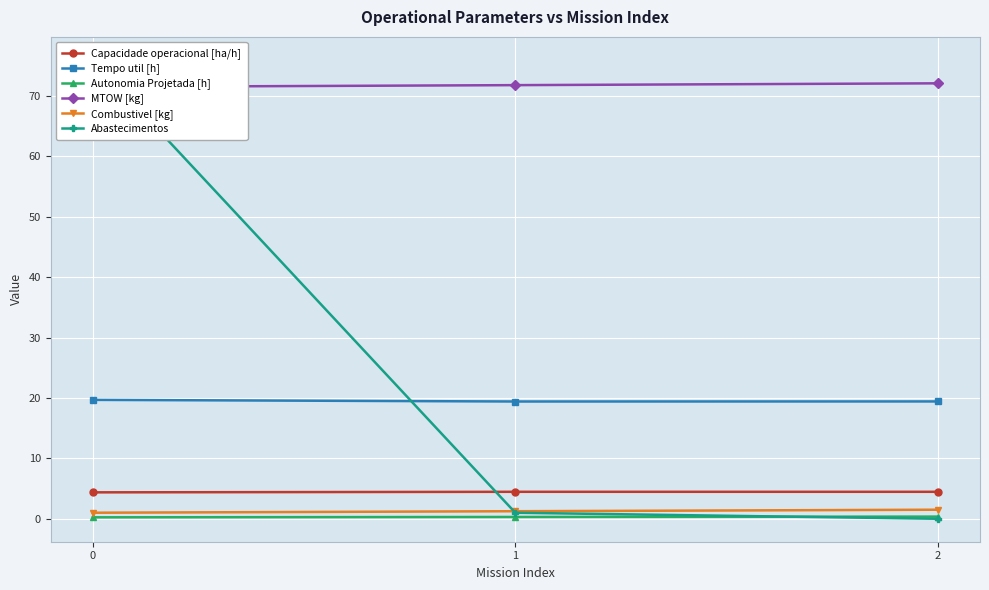

What is the maximum value shown in the chart?

76.0